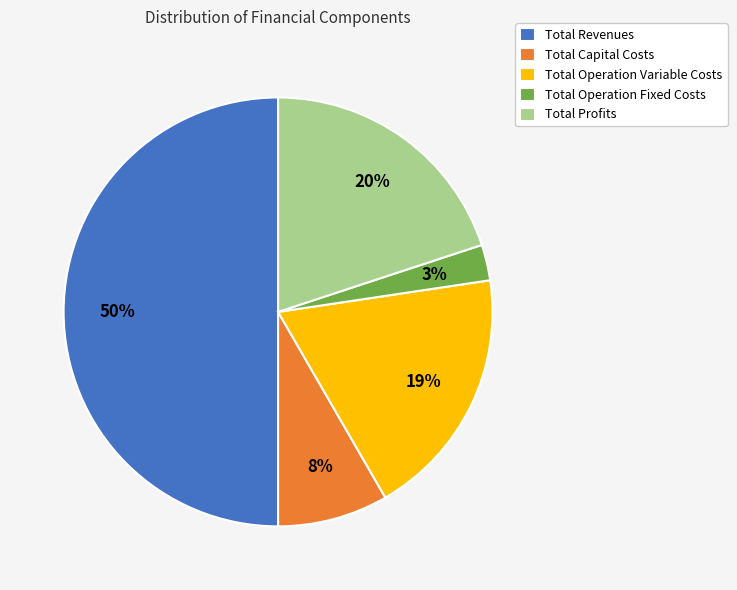

Which slice is the largest?

Total Revenues